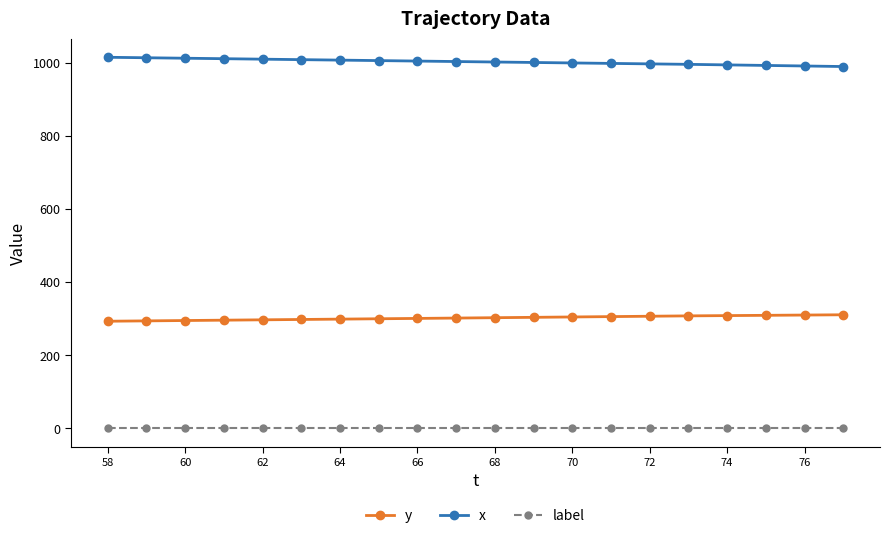

At how many categories does at least one series exceed 784?

20